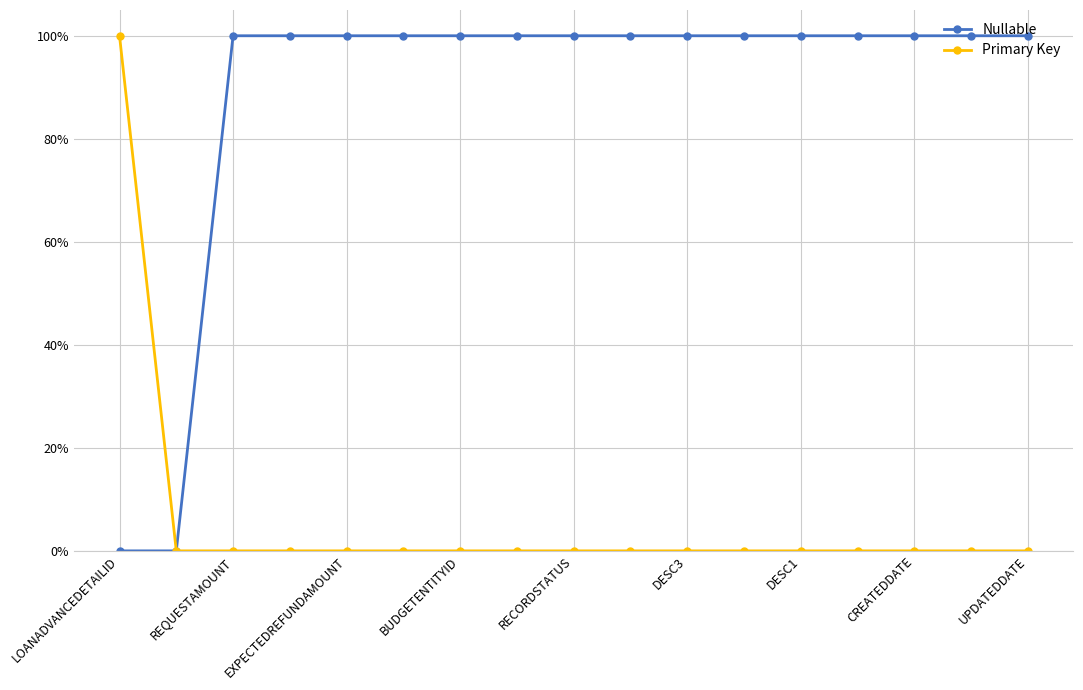

Is this an area chart (filled region under the line)?

No